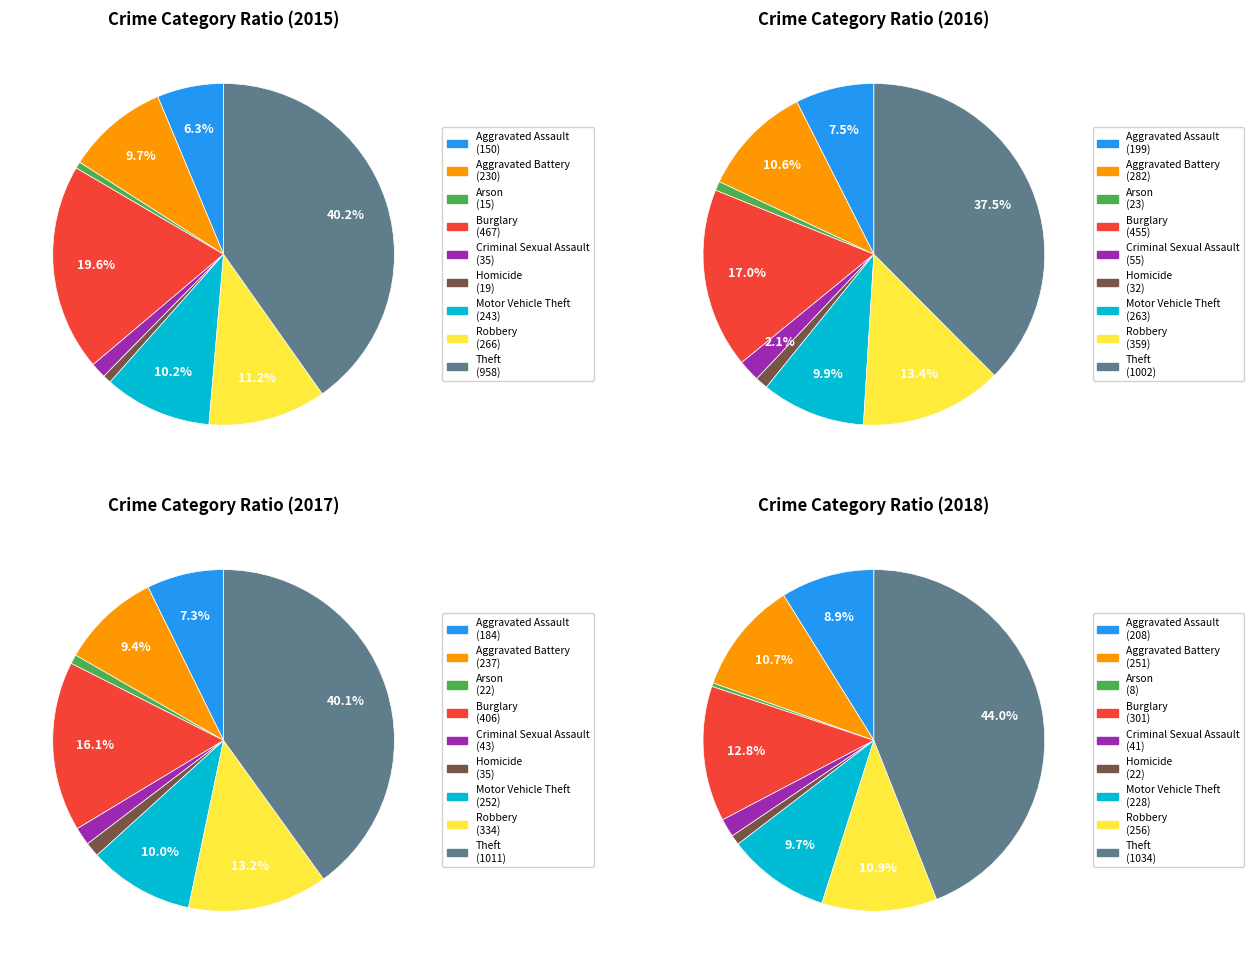

Which slice is the largest?

Theft